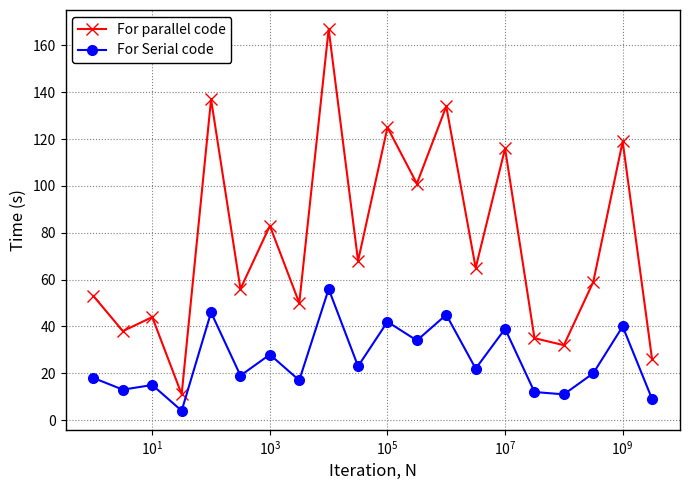

True or false: For parallel code and For Serial code cross at least once.

False